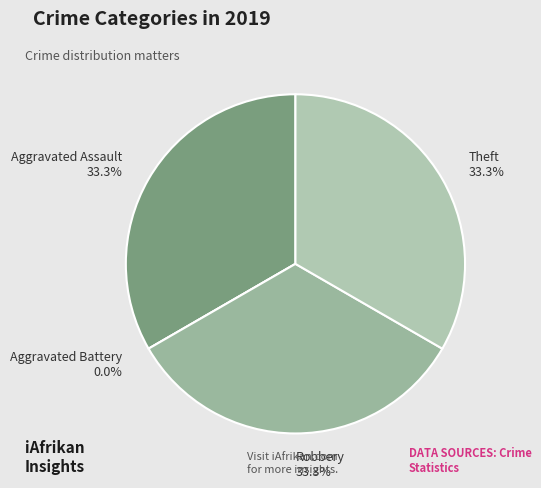

Does Theft represent more than half of the total?

No